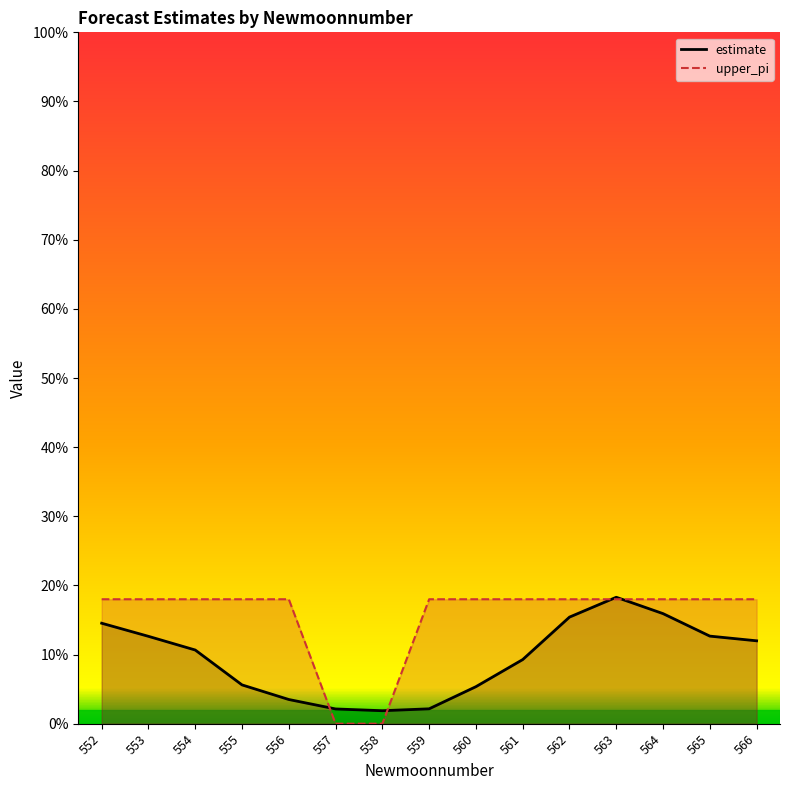

Rank the series by their maximum value, from highest to lowest.

estimate, upper_pi